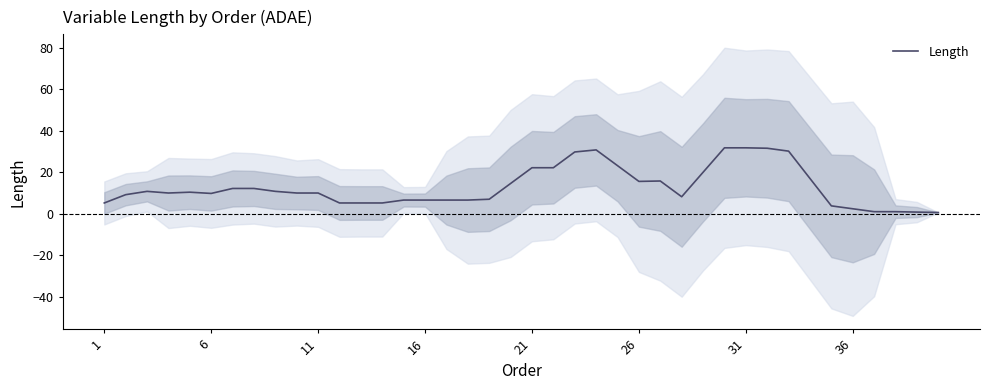

What is the sum of all values?

514.0